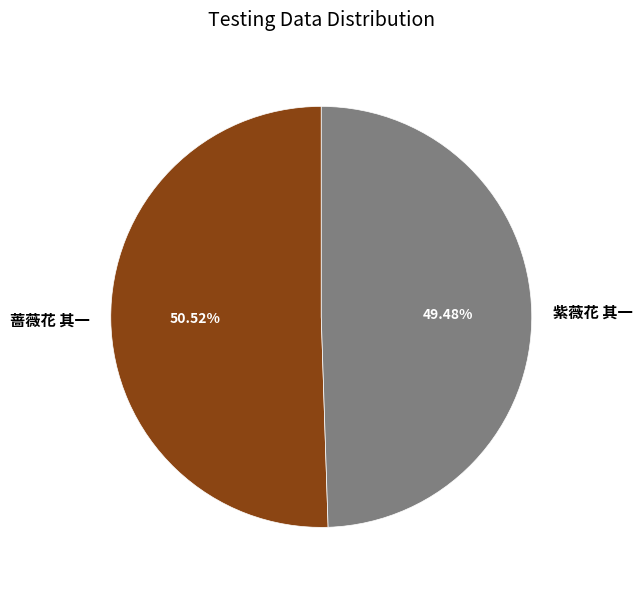

What percentage do 紫薇花 其一 and 蔷薇花 其一 together represent?

100.0%